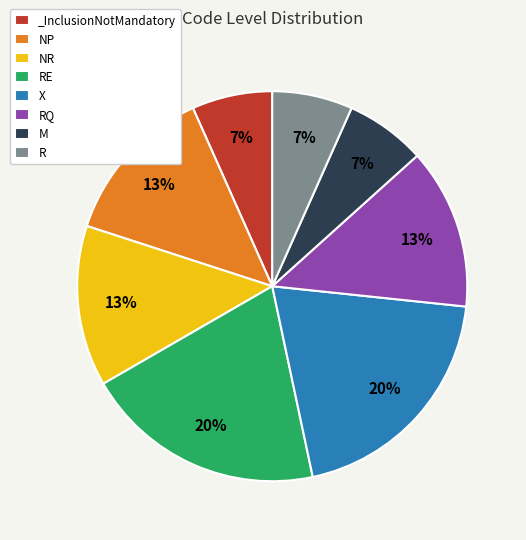

Between NR and X, which is larger?

X